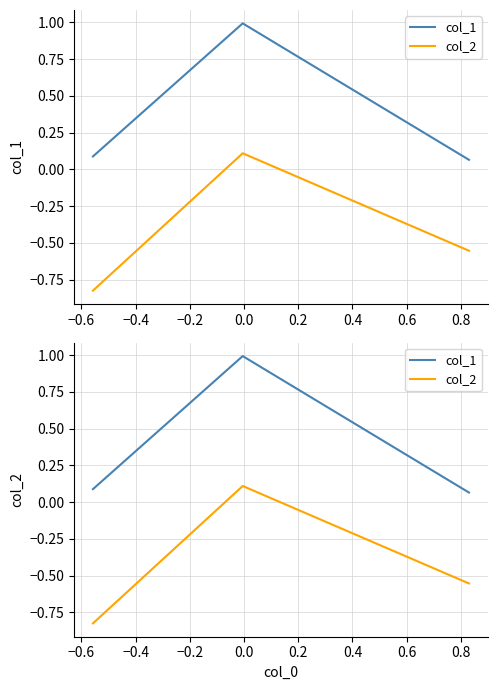

What is the total value across all series at −0.4?

-0.5